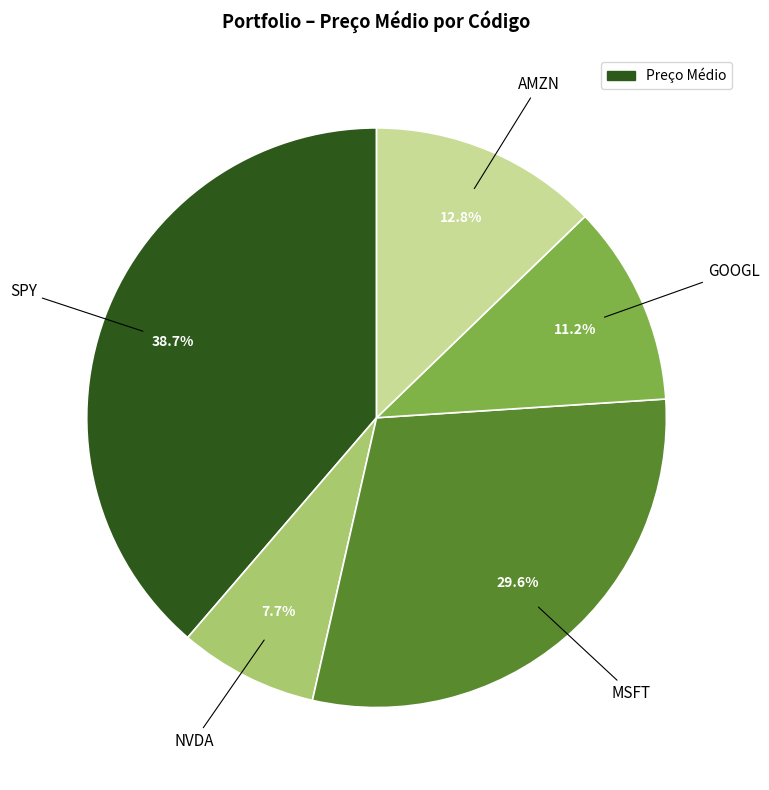

Is there a majority slice in this chart?

No